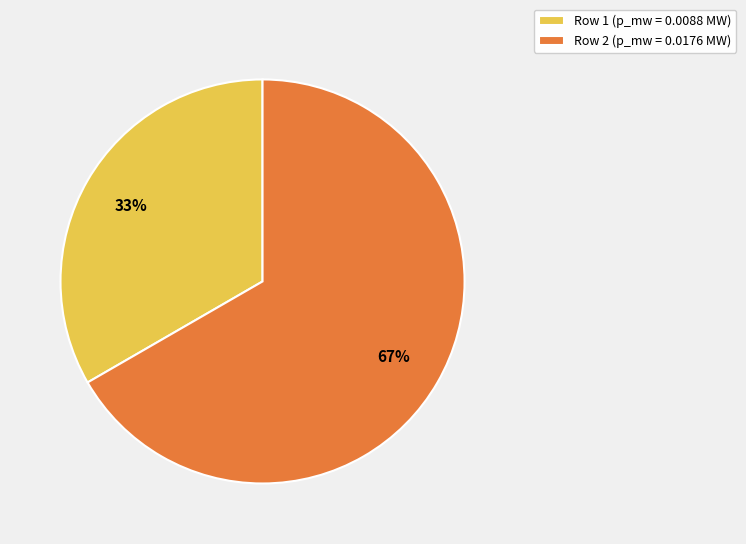

How many slices are in this pie chart?

2